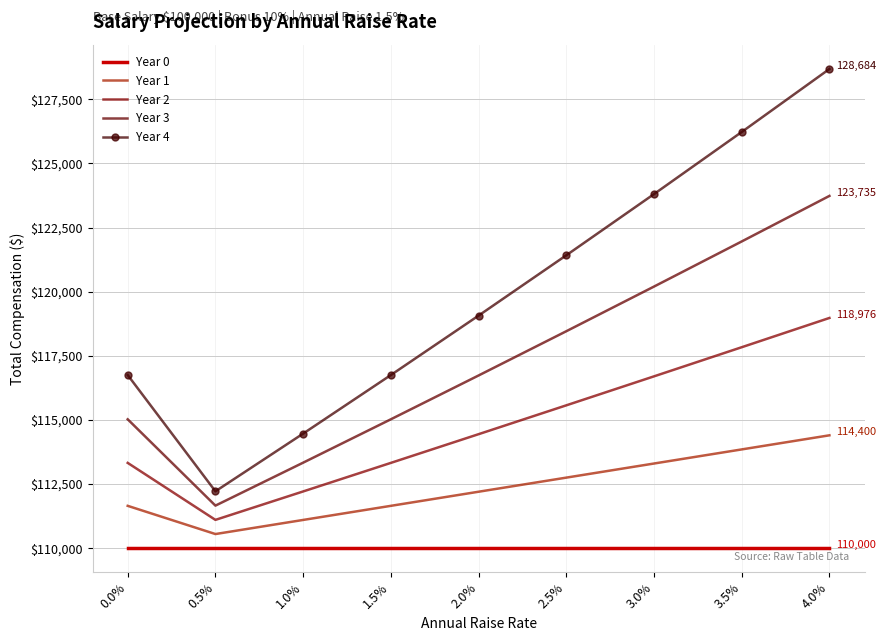

What is the highest value of the Year 1 series?

114400.0